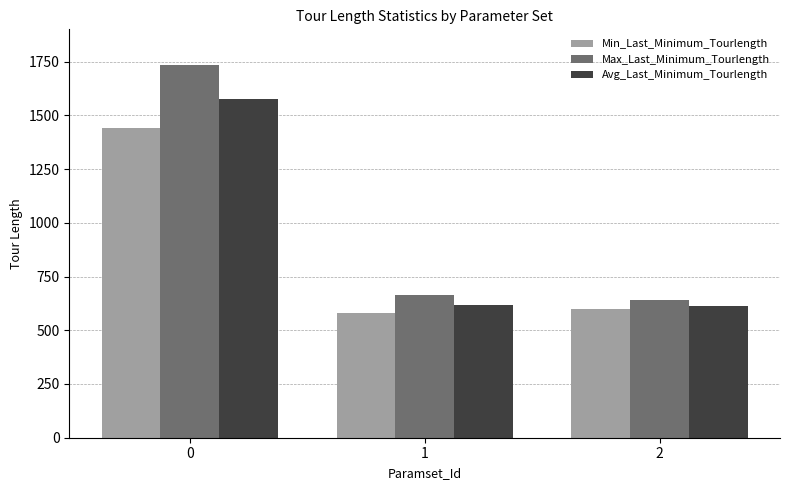

True or false: Max_Last_Minimum_Tourlength has a value of 642.0 at 2.

True